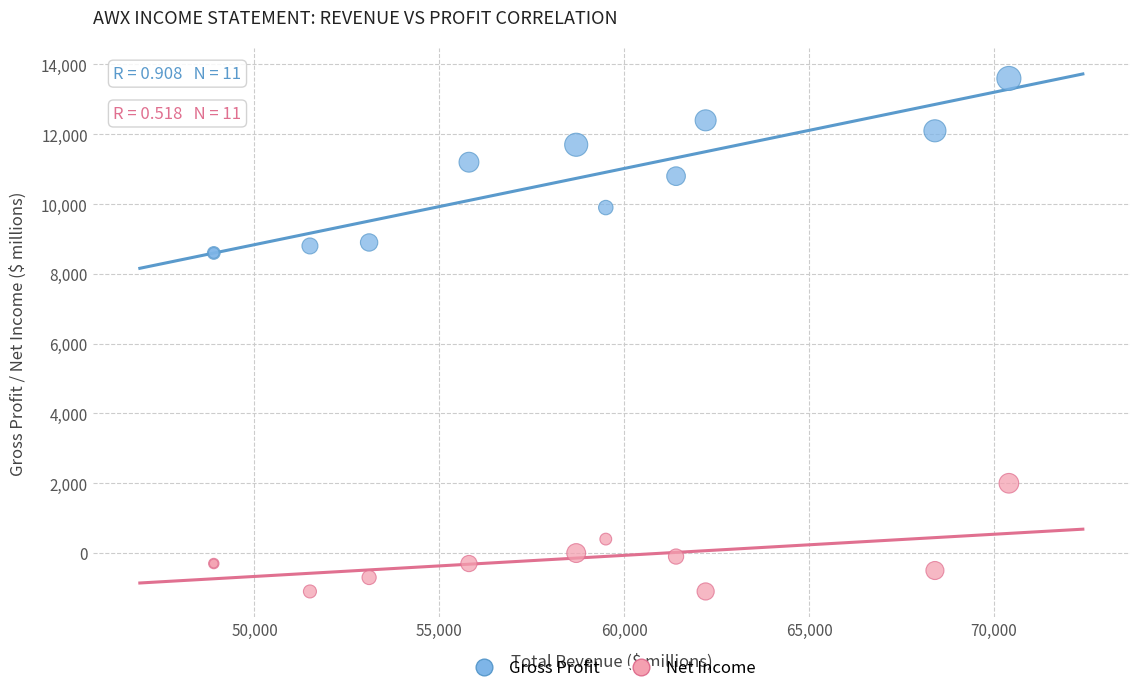

Which series has the widest spread of Y values?

Gross Profit